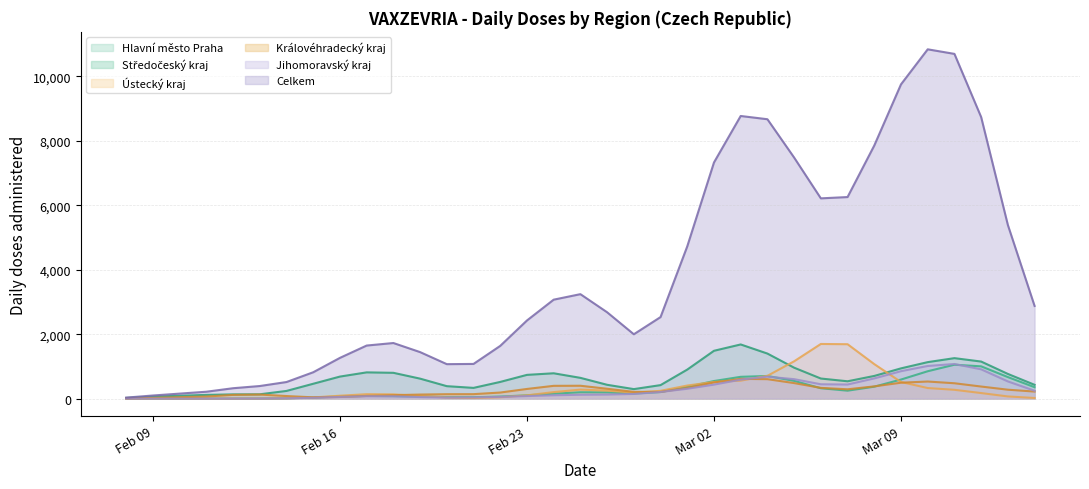

True or false: Hlavní město Praha has a value of 473 at 13.02.2021.

False